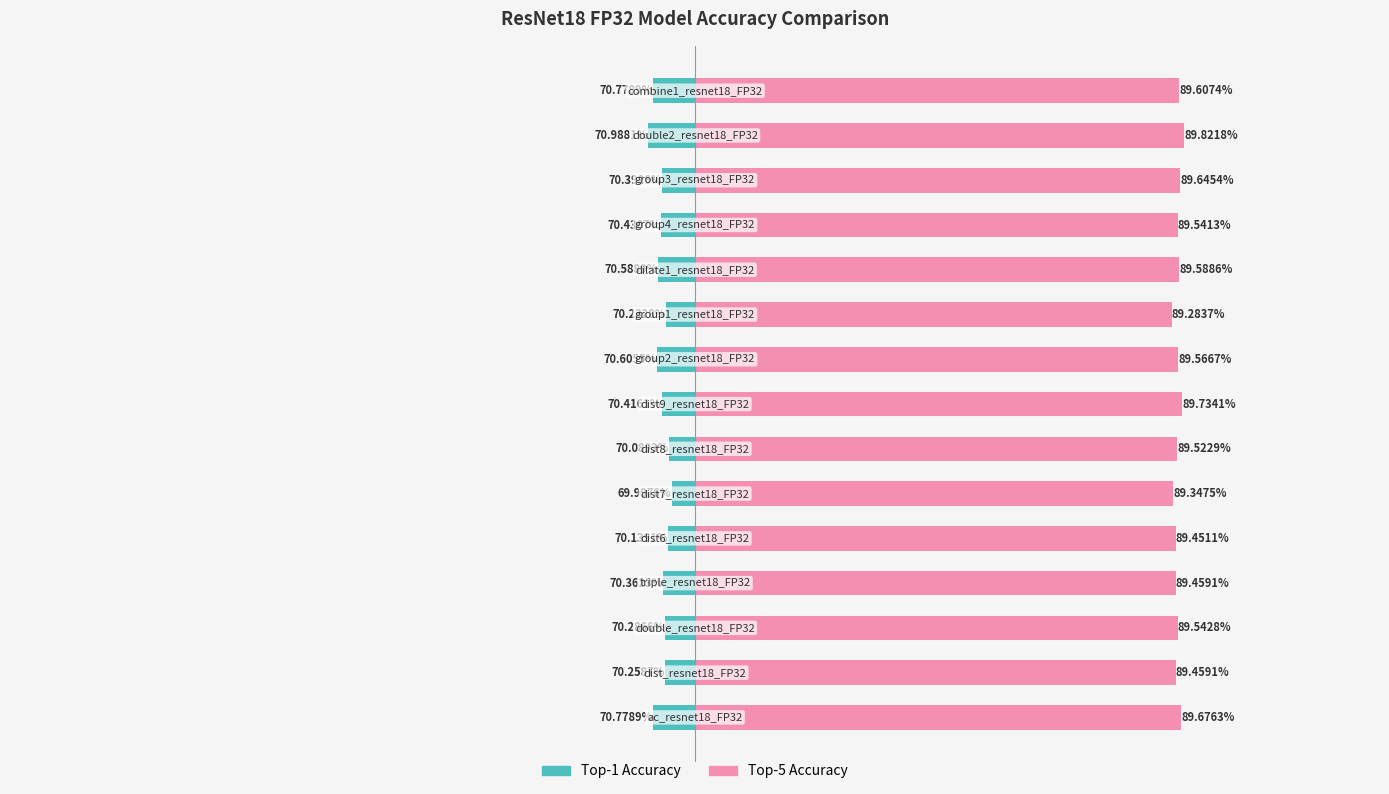

How many bars are there in each group?

2